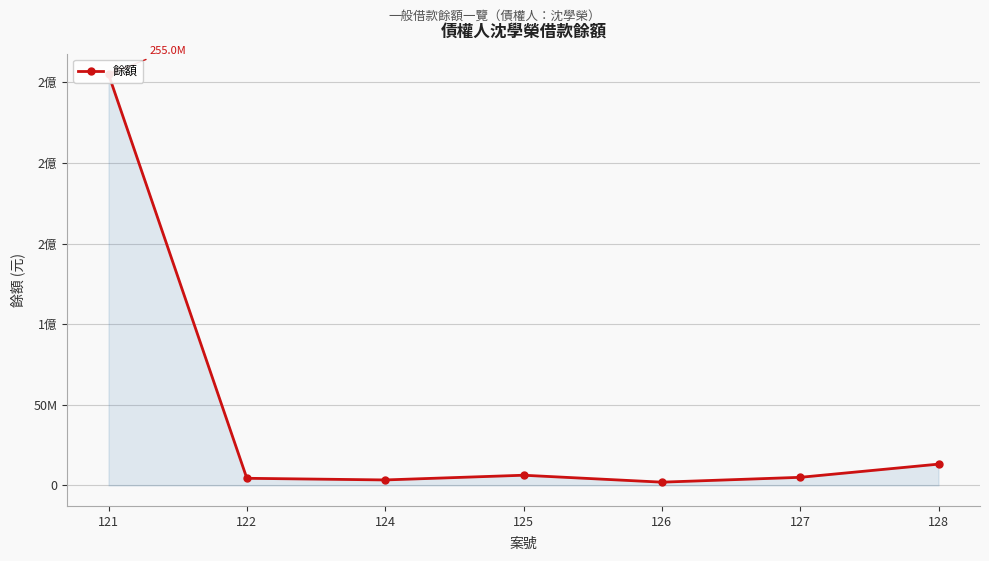

How many interior local peaks (higher than both neighbors) does the data have?

1